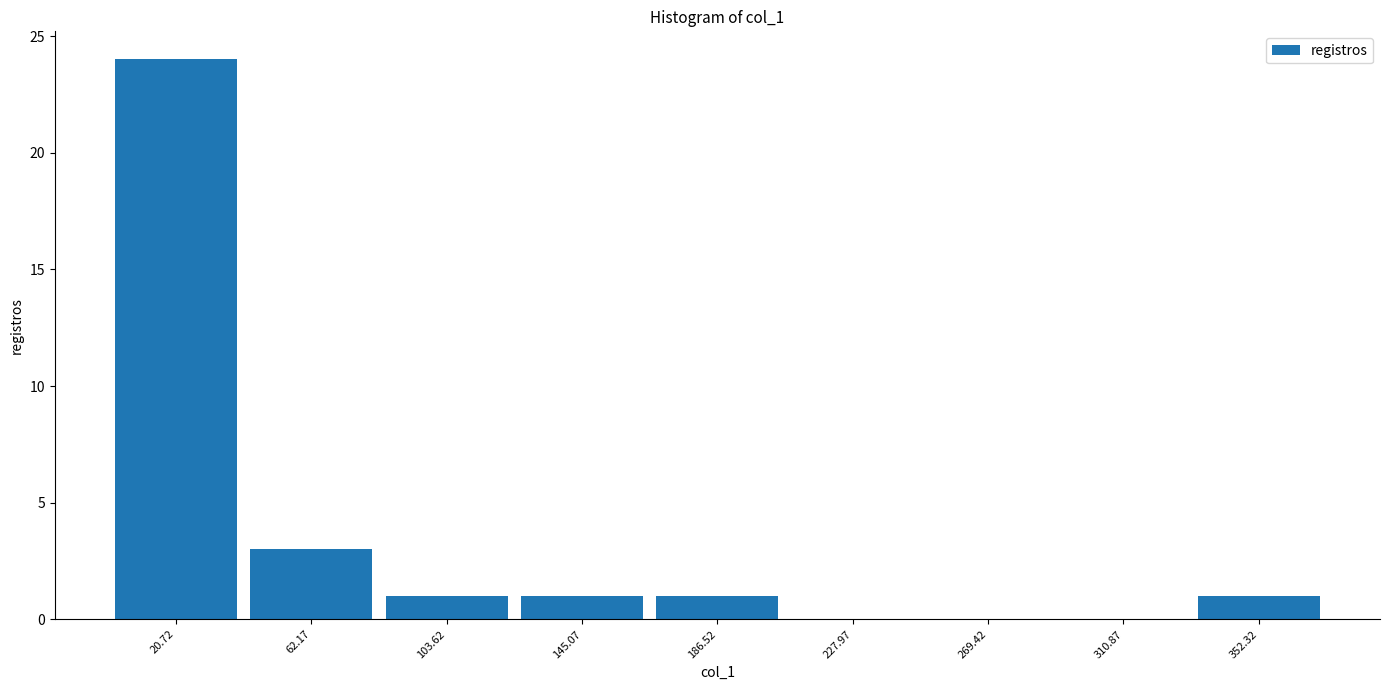

Reading left to right, list every bar in this chart as the range it spans on the x-axis followed by its height. Neither the bar edges nor the heights are printed on the chart, so give them approximately, as read against the axes.

0 to 40: 24
40 to 85: 3
85 to 125: 1
125 to 165: 1
165 to 205: 1
205 to 250: 0
250 to 290: 0
290 to 330: 0
330 to 375: 1